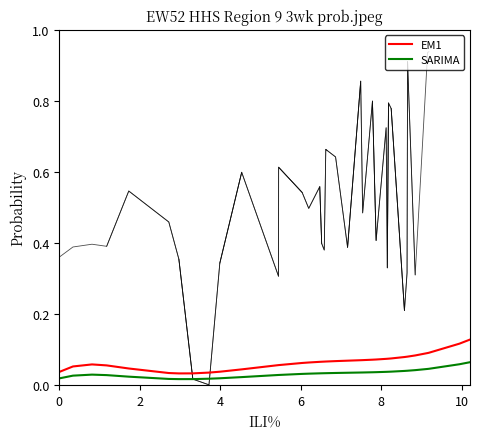

True or false: EM1 and SARIMA cross at least once.

False